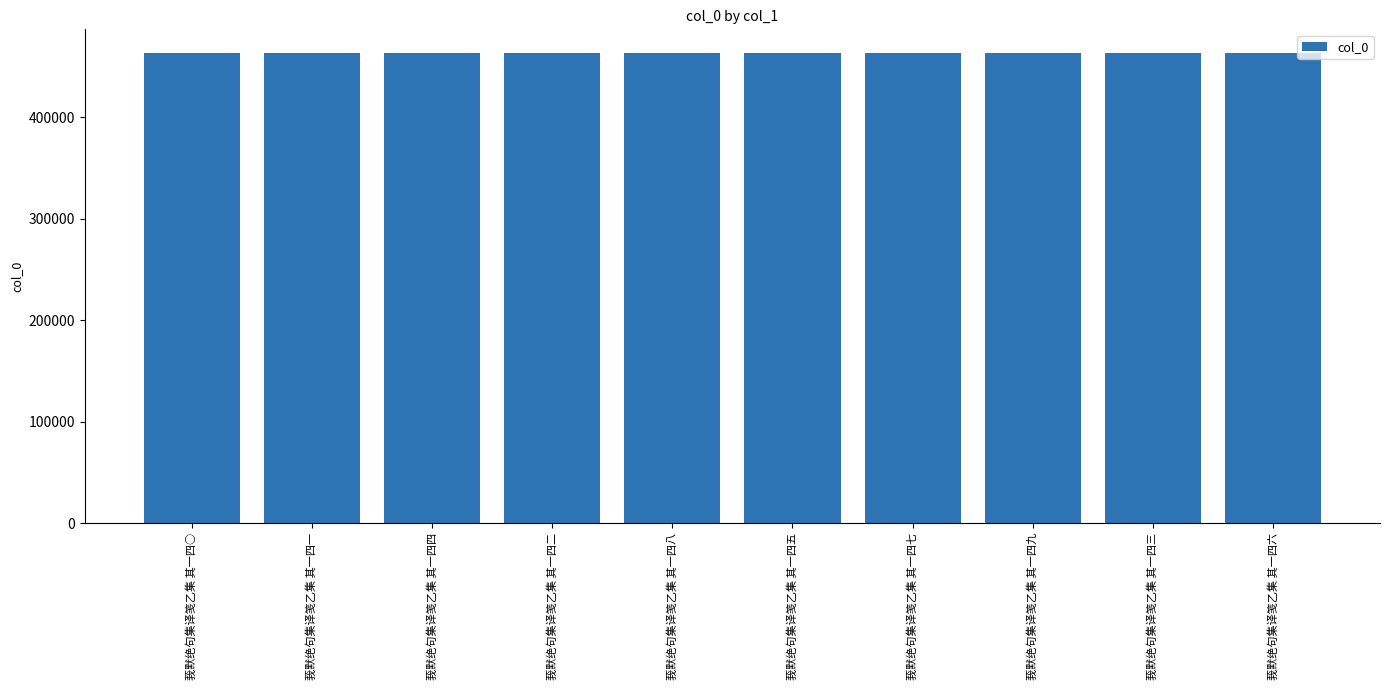

How many values are between 463464 and 463469?

6